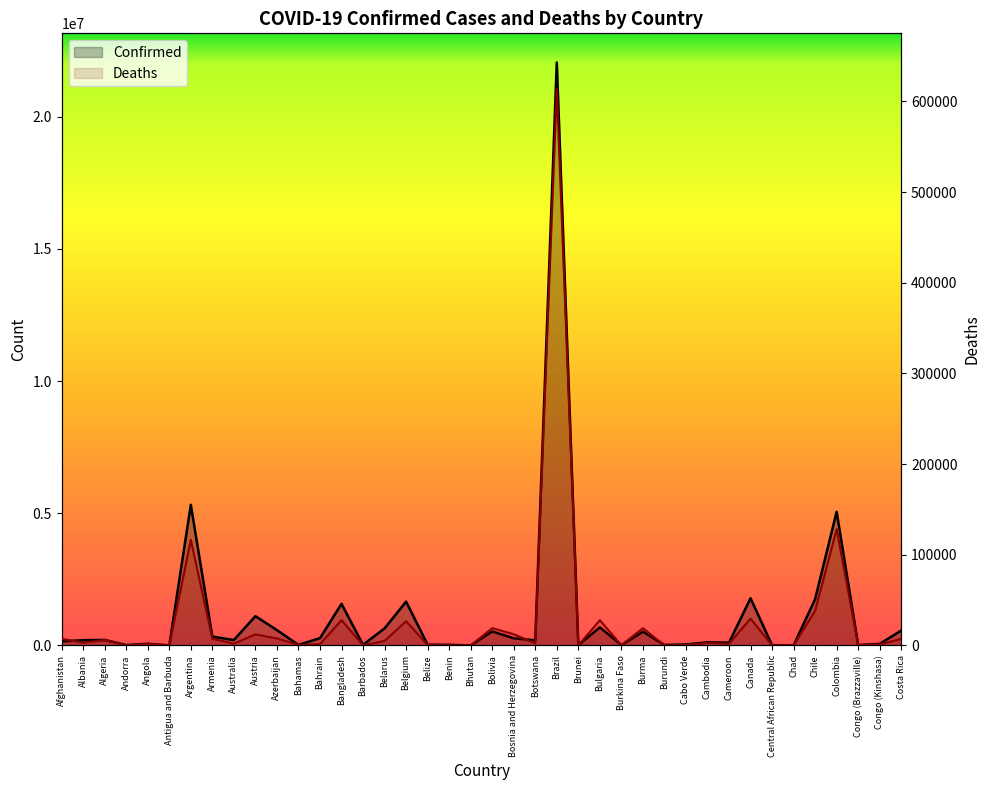

At which label does Confirmed first exceed 198292?

Algeria